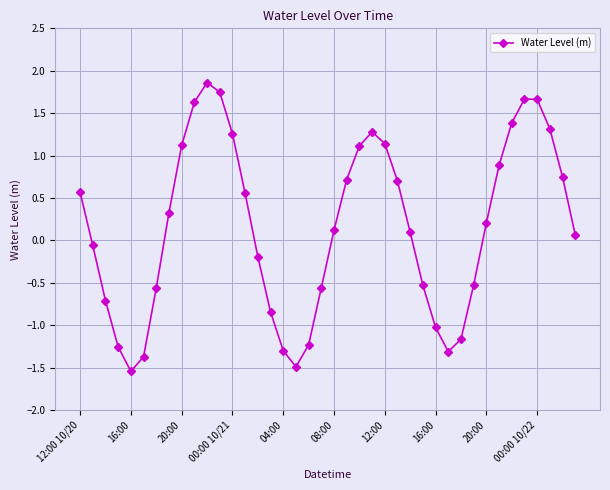

What is the maximum value shown in the chart?

1.9